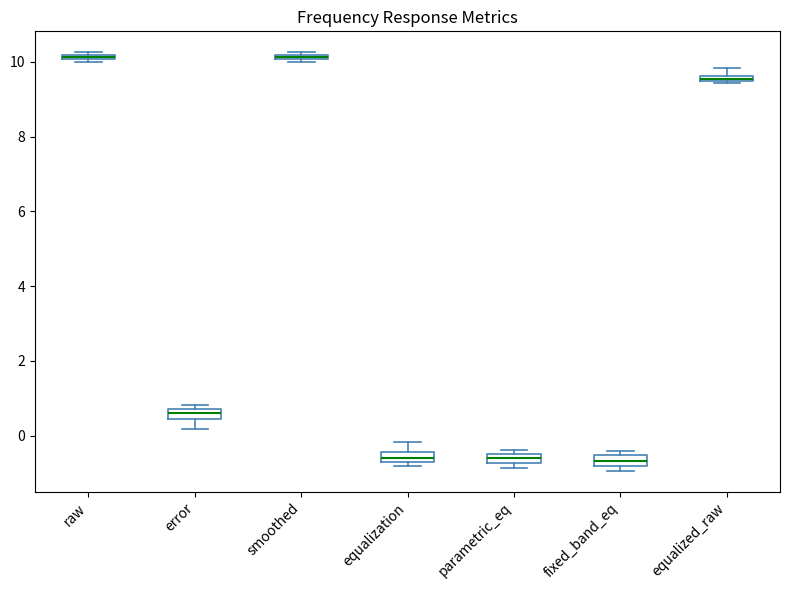

Where does the median line of the box for equalization sit on the y-axis? The values are not printed on the chart, so give them approximately, as read against the axis.

-0.6